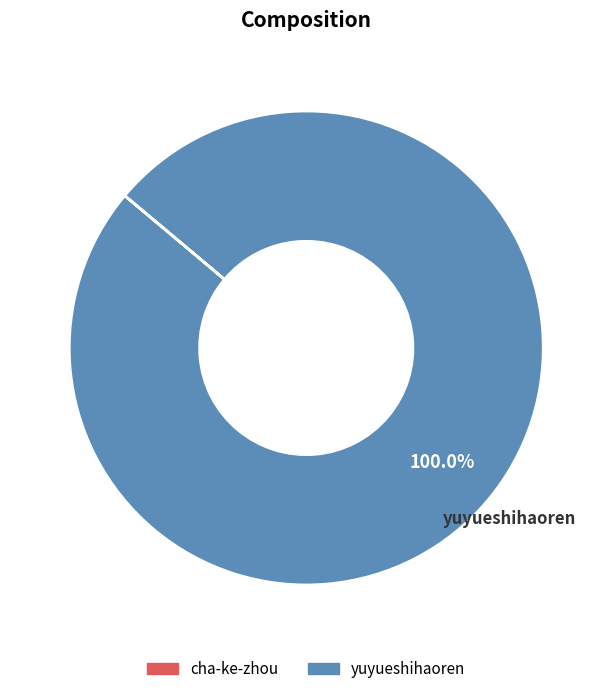

Is there any slice that represents more than half of the pie?

Yes